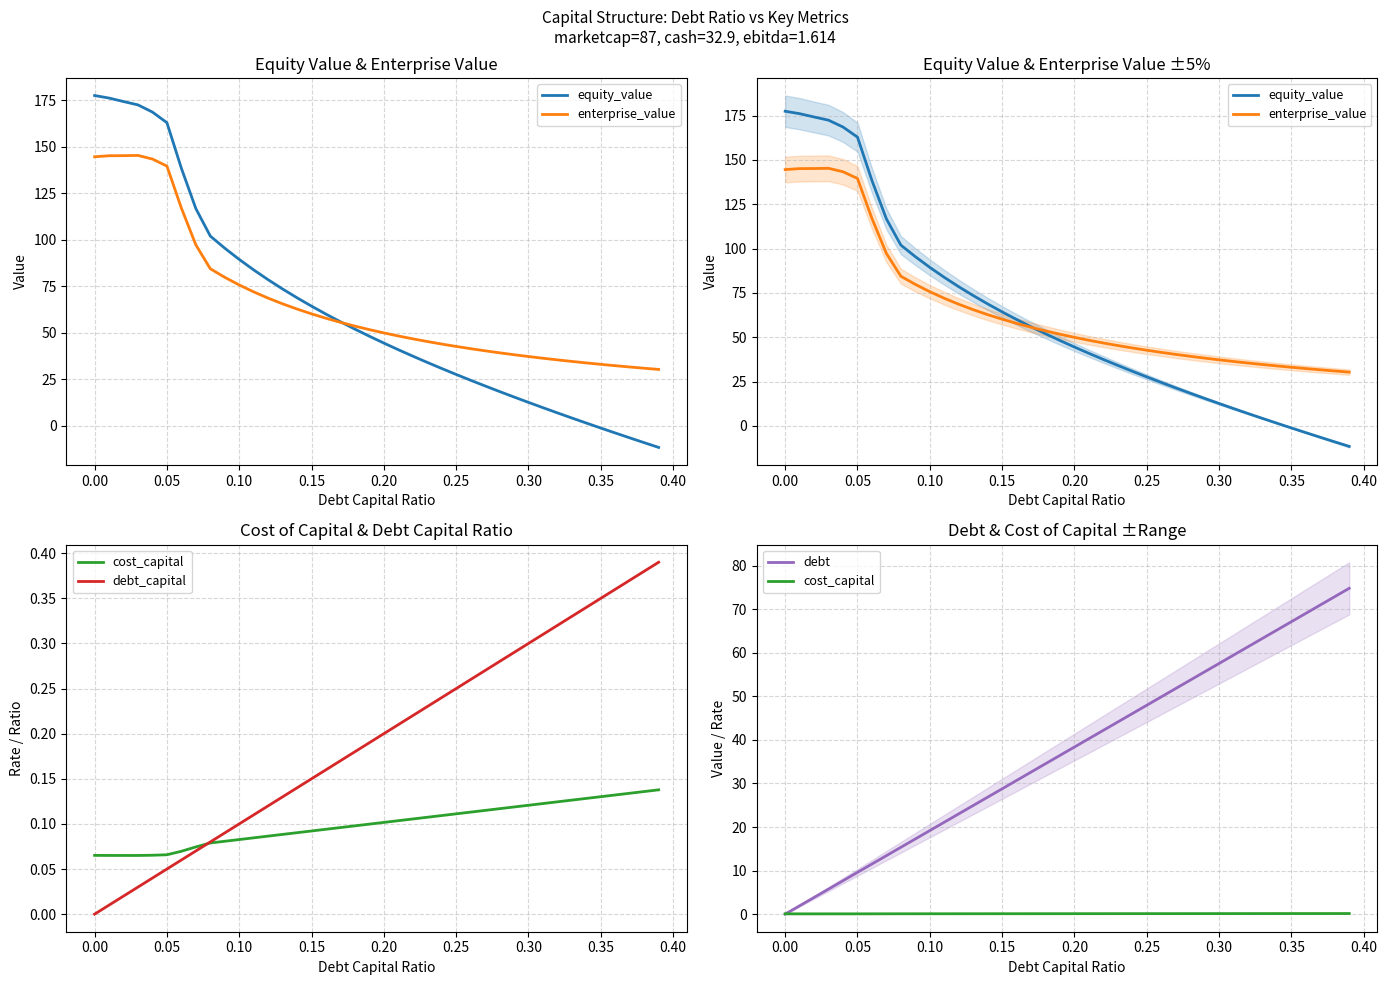

Is the value of enterprise_value at 0.40 greater than the value of cost_capital at −0.05?

Yes